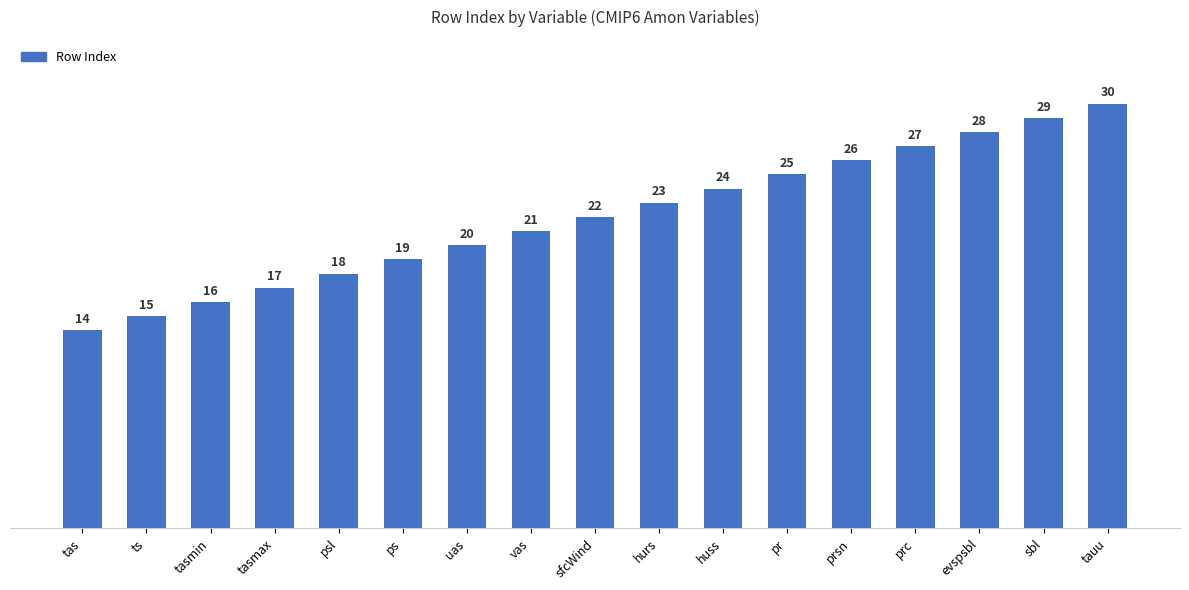

The chart shows a value of 29 at sbl. True or false?

True